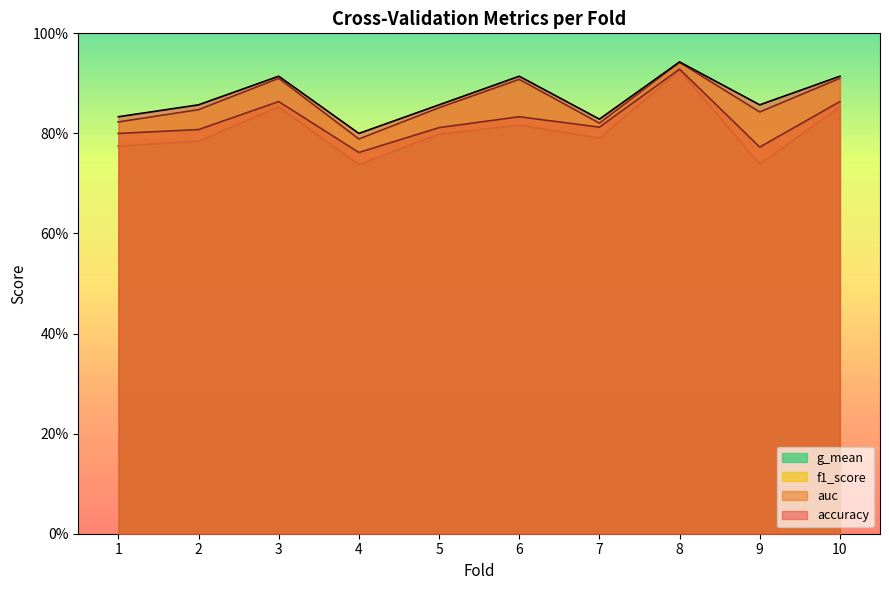

Reading right to left, what are all the values shown in this chart?

accuracy: 10=0.9	9=0.9	8=0.9	7=0.8	6=0.9	5=0.9	4=0.8	3=0.9	2=0.9	1=0.8
auc: 10=0.9	9=0.8	8=0.9	7=0.8	6=0.8	5=0.8	4=0.8	3=0.9	2=0.8	1=0.8
f1_score: 10=0.9	9=0.8	8=0.9	7=0.8	6=0.9	5=0.9	4=0.8	3=0.9	2=0.8	1=0.8
g_mean: 10=0.9	9=0.7	8=0.9	7=0.8	6=0.8	5=0.8	4=0.7	3=0.9	2=0.8	1=0.8